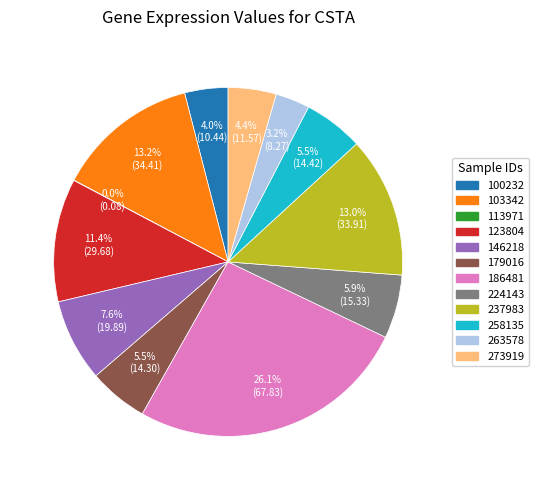

What percentage is NOT represented by 224143?

94.1%